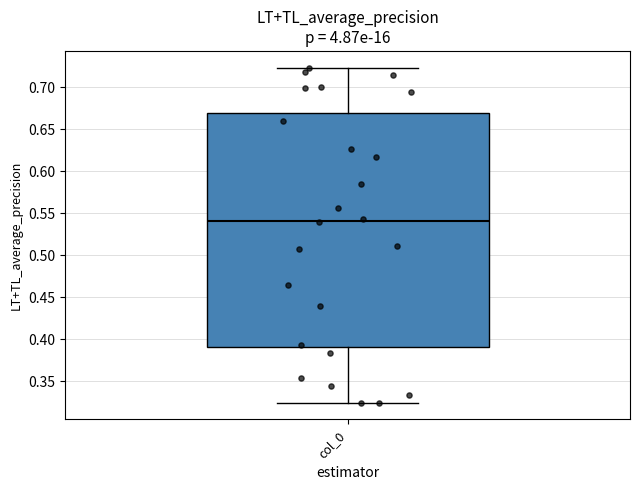

Where does the lower whisker of the box for col_0 end on the y-axis? The values are not printed on the chart, so give them approximately, as read against the axis.

0.325